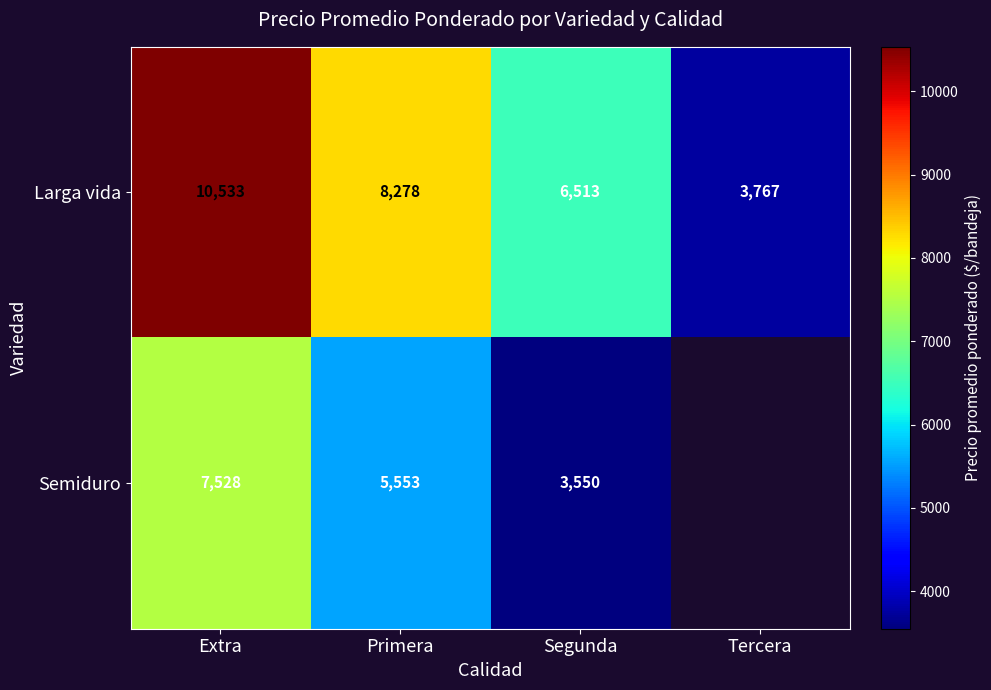

Is the value of Larga vida at Primera greater than the value of Semiduro at Primera?

Yes